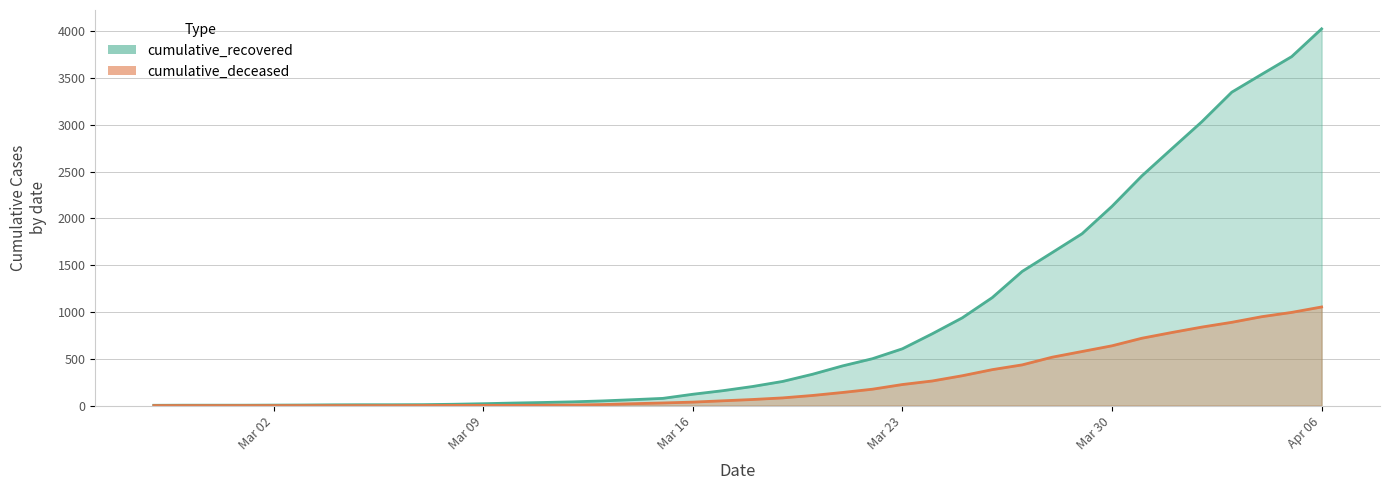

What is the difference between the maximum and minimum values in the cumulative_recovered series?

4024